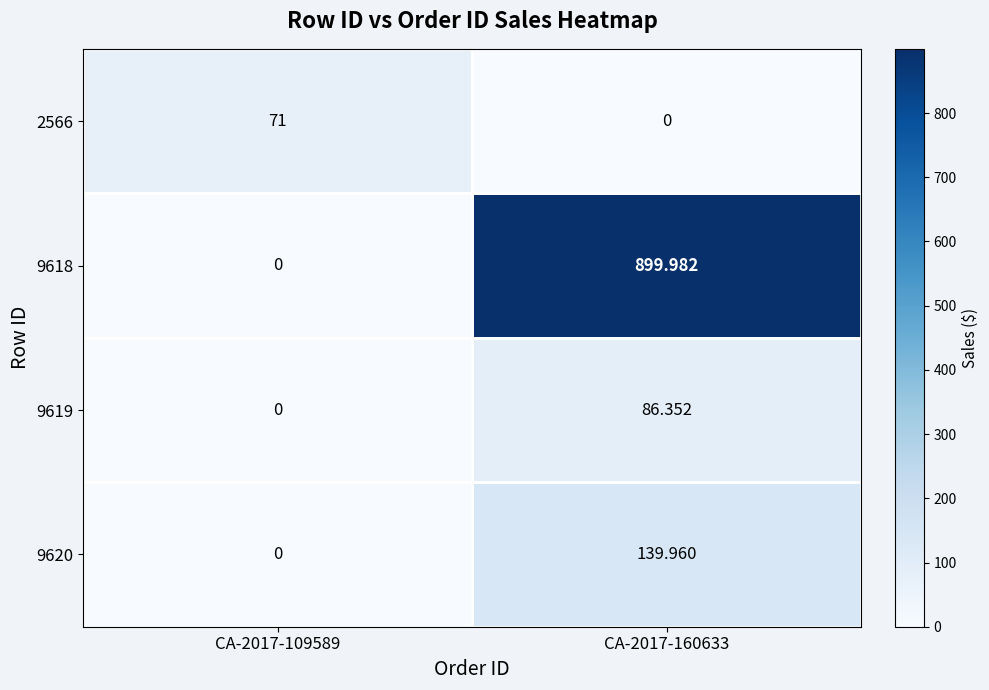

How many data points in 9620 are above 139?

1